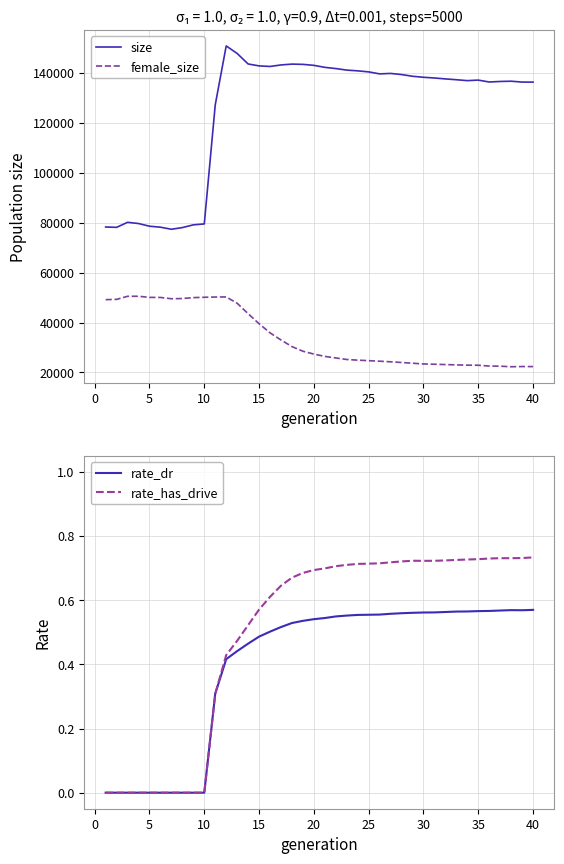

Rank the series by their maximum value, from lowest to highest.

rate_dr, rate_has_drive, female_size, size